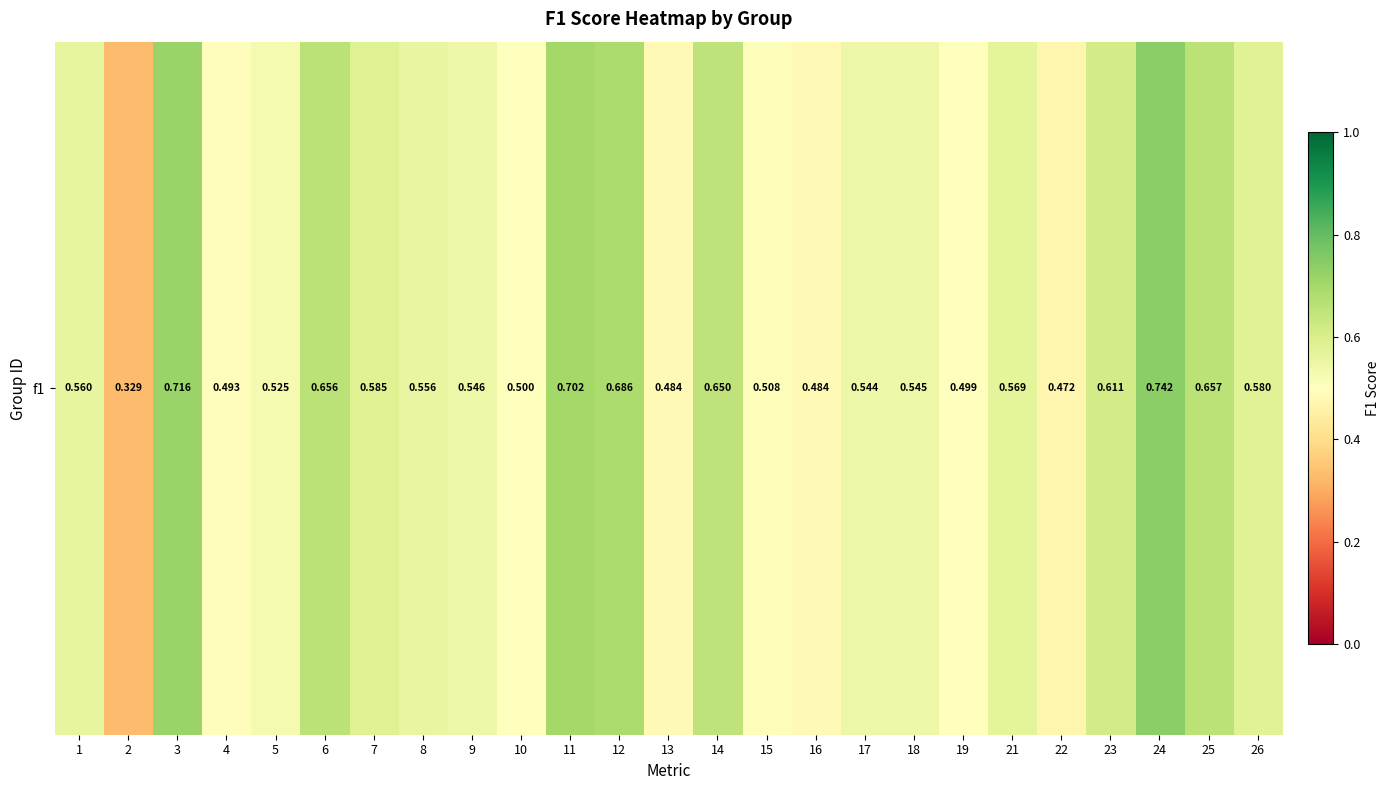

How many data points does each series have?

25